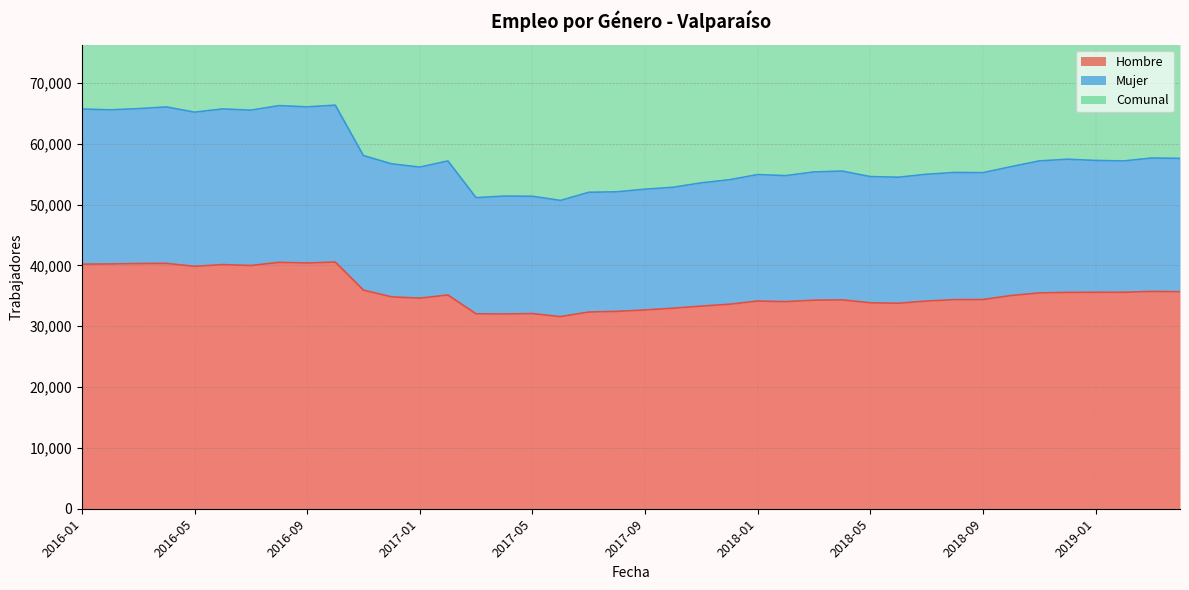

At which category does the chart reach its minimum across all series?

2017-06